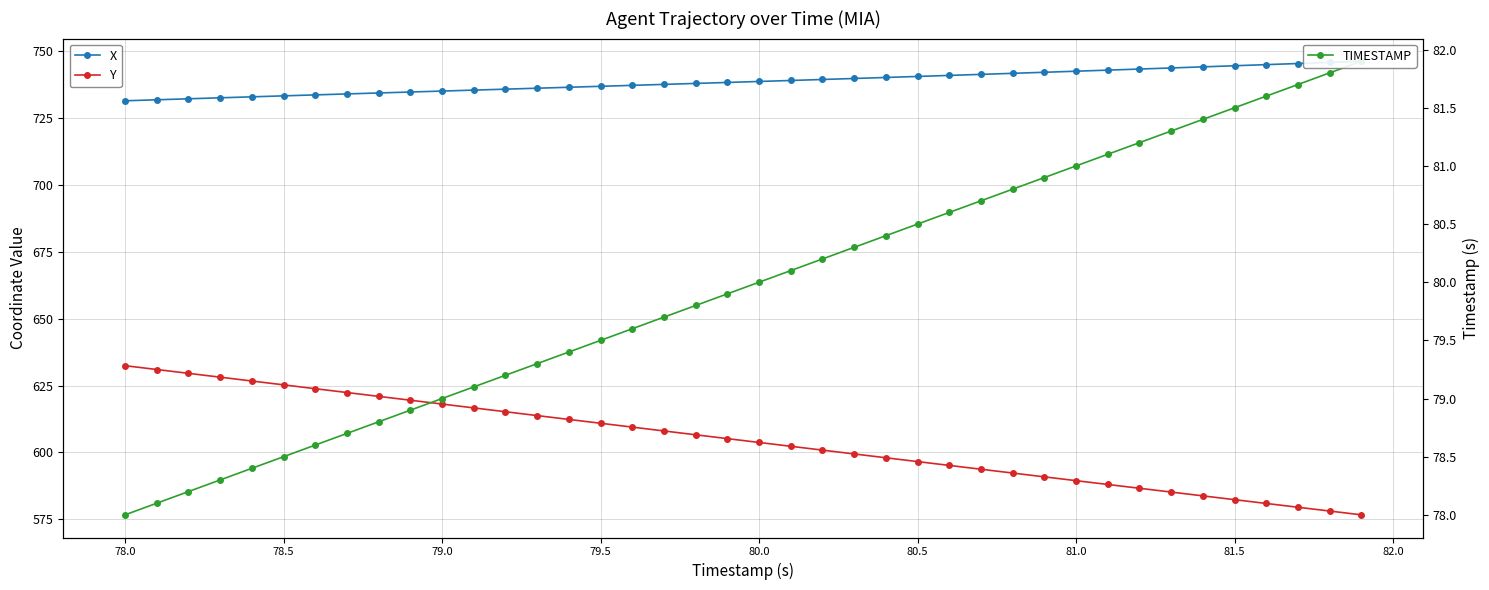

Is it true that Y equals 821.2 at 78.5?

False